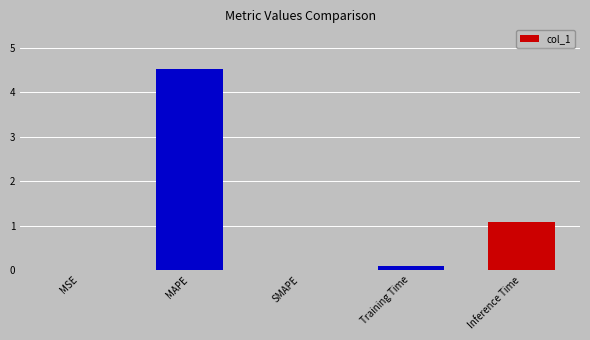

What is the difference between the values at Inference Time and Training Time?

1.0